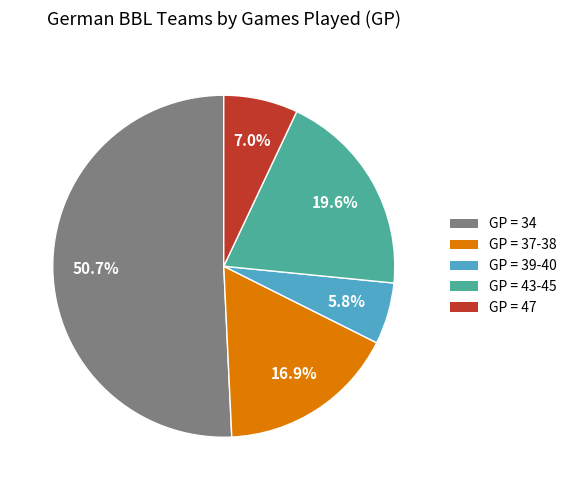

Does any single category account for the majority?

Yes